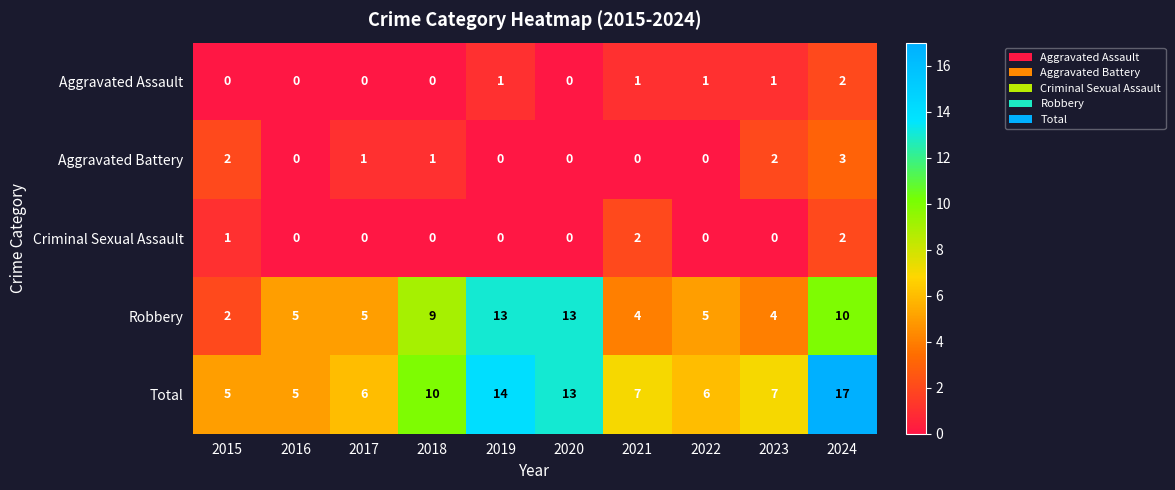

At which category is the sum across all series the highest?

2024